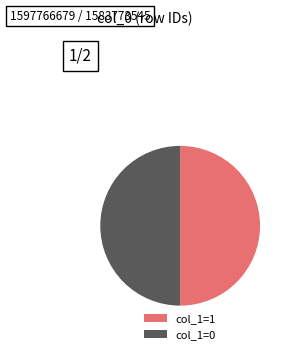

The col_1=1 slice represents 50% of the pie. True or false?

True